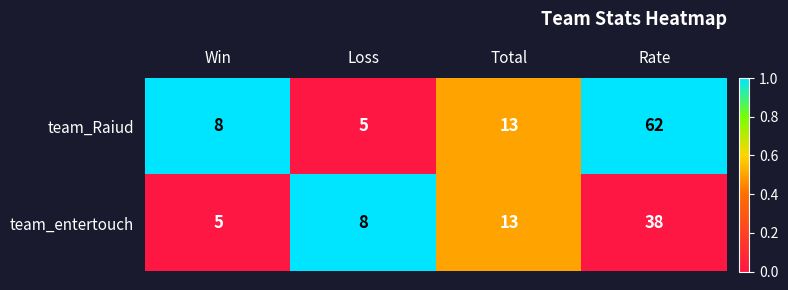

Rank the series by their maximum value, from lowest to highest.

team_entertouch, team_Raiud